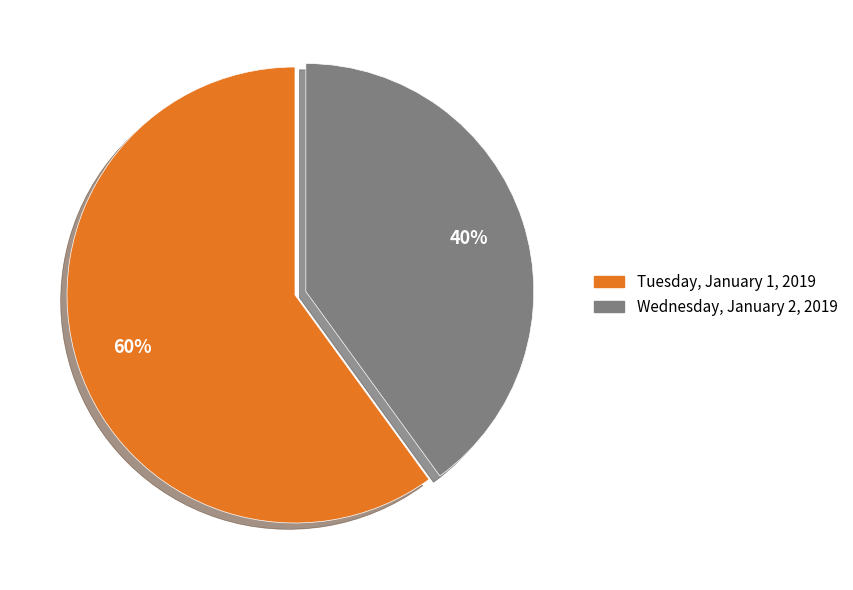

How many slices are in this pie chart?

2